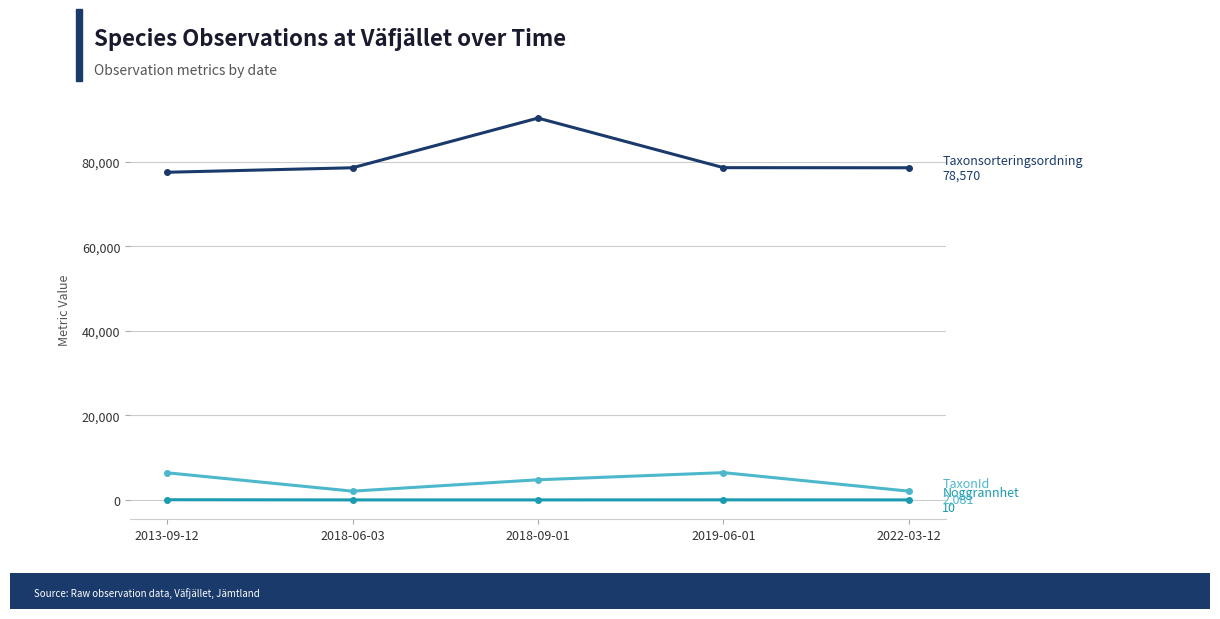

What is the label of the 5th point from the right?

2013-09-12